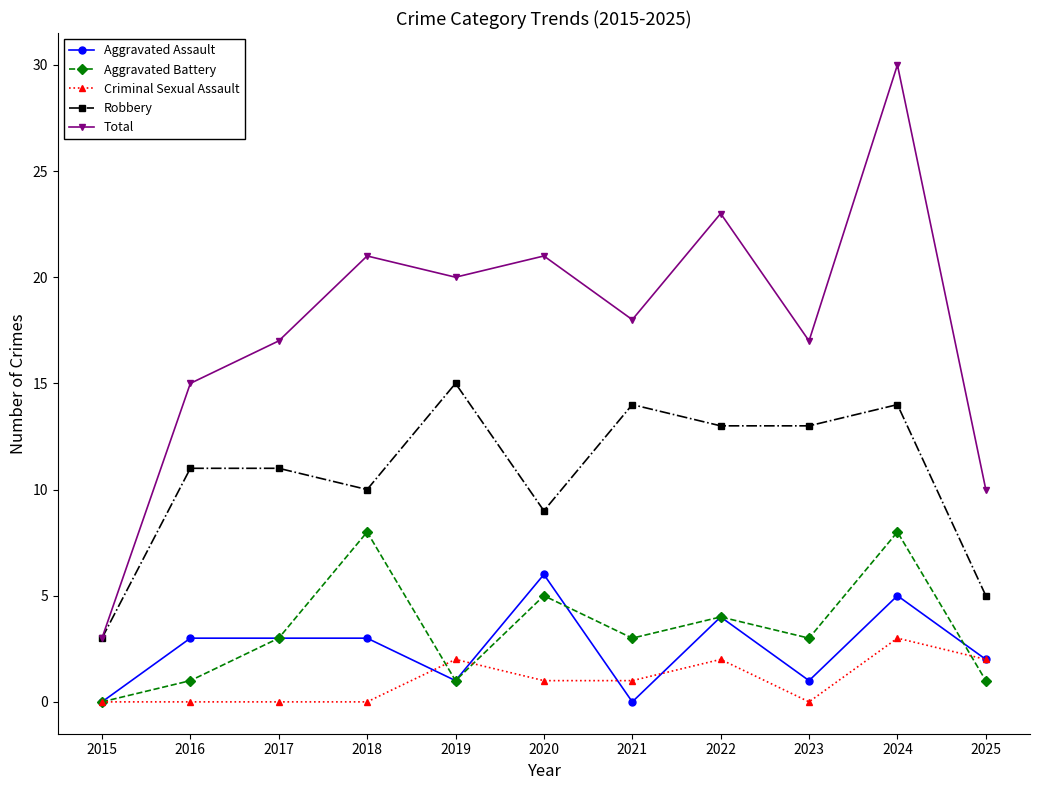

What is the total value across all series at 2022?

46